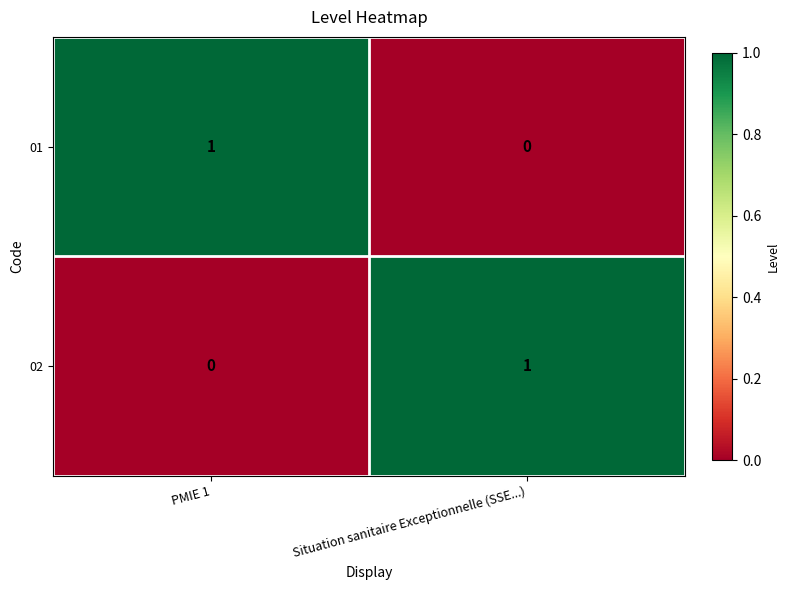

Where is 01 nearest to the value 0?

Situation sanitaire Exceptionnelle (SSE...)